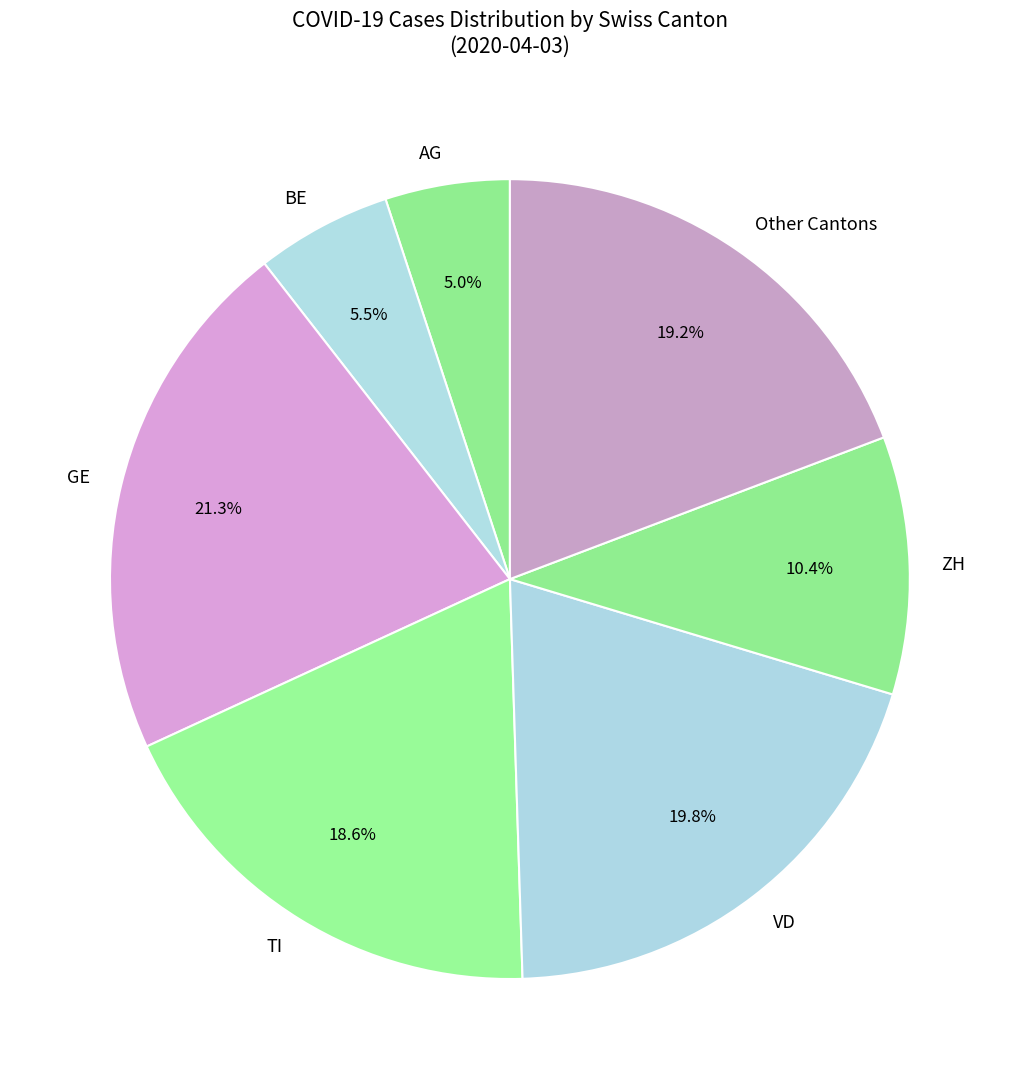

Approximately how many times larger is the value at VD compared to GE?

0.9